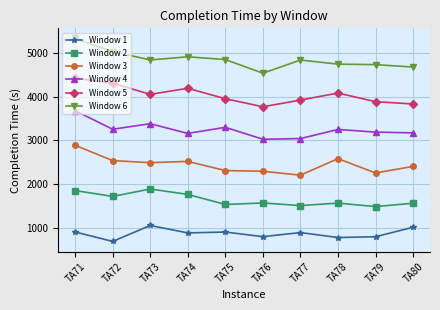

At which label does Window 6 reach its minimum?

TA76